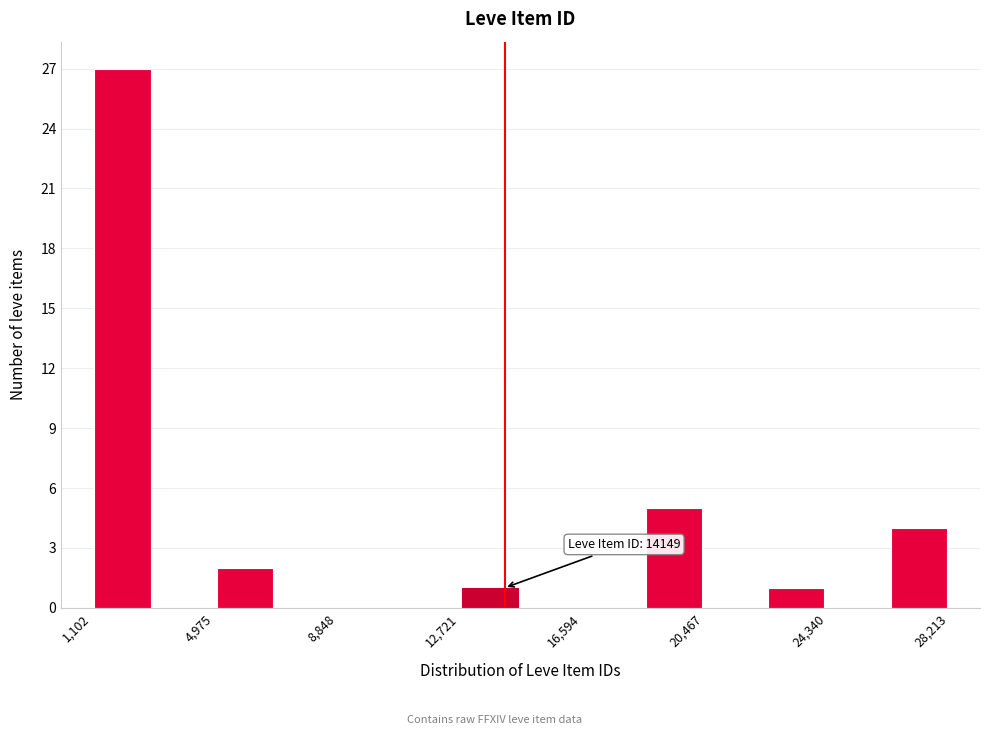

Around what value on the x-axis is the tallest bar? Give the approximate position of its centre, as read against the axis.

2000